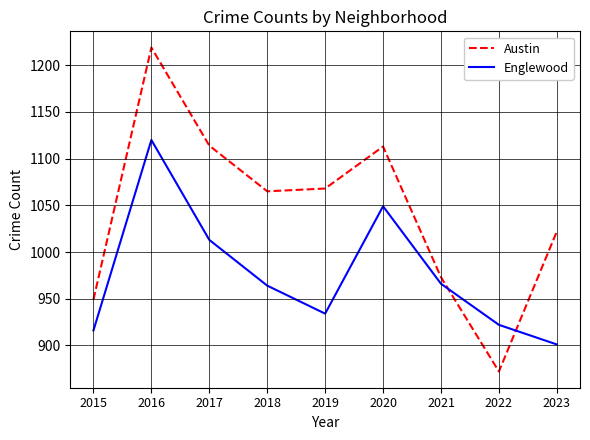

Is it true that Austin equals 461 at 2015?

False